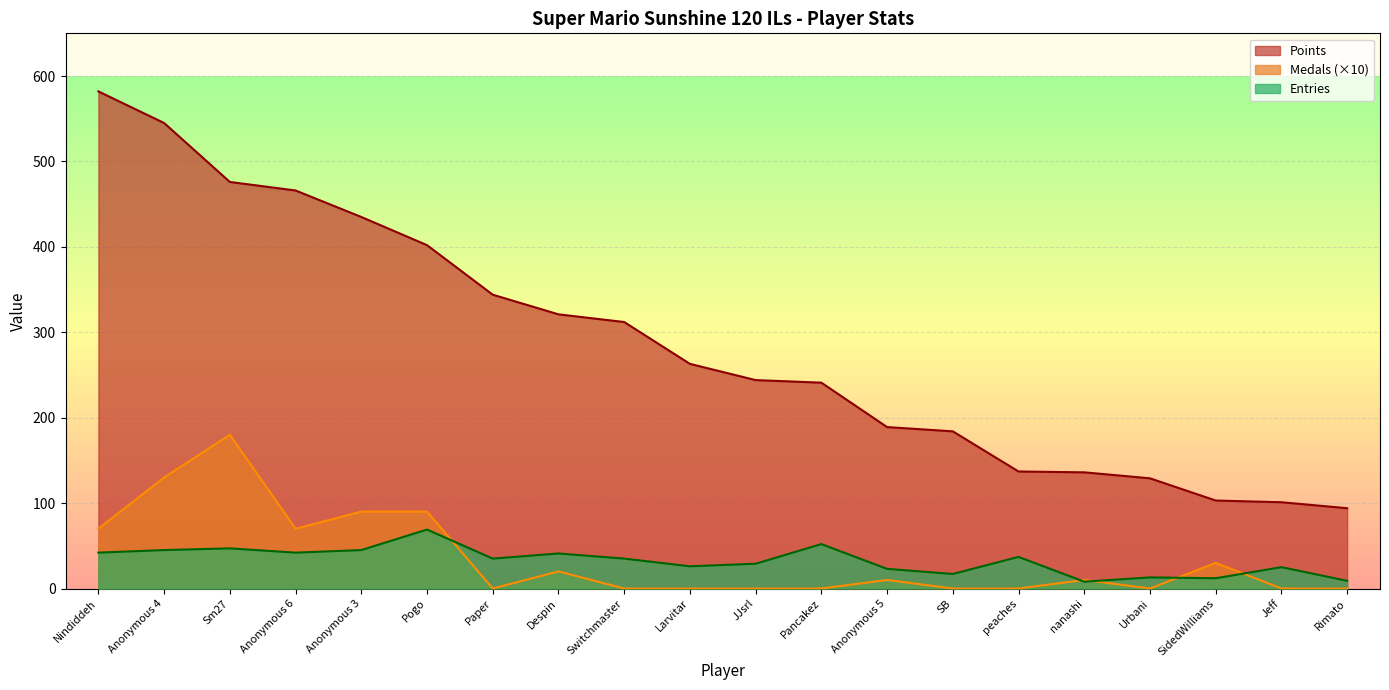

Does the chart display data point markers on the line(s)?

No